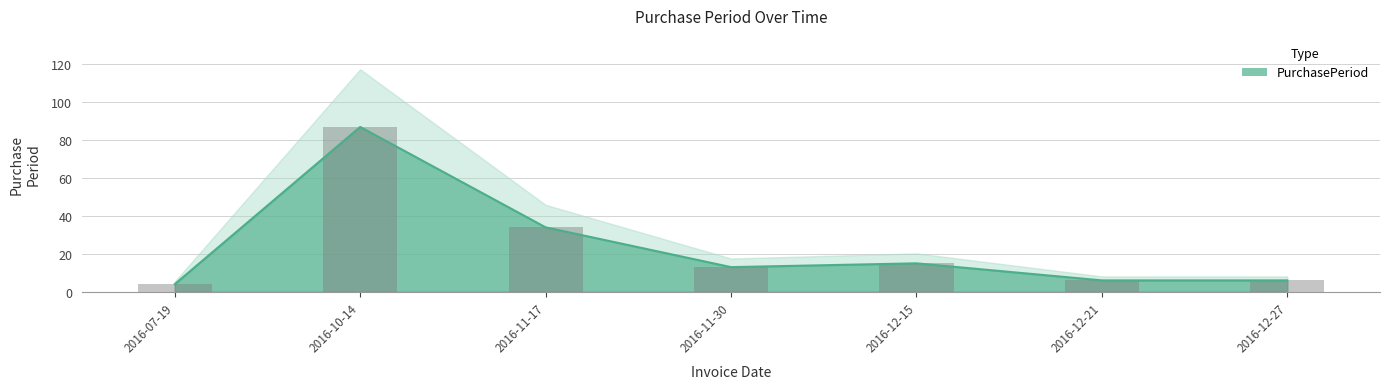

Which category has the highest value across all series?

2016-10-14